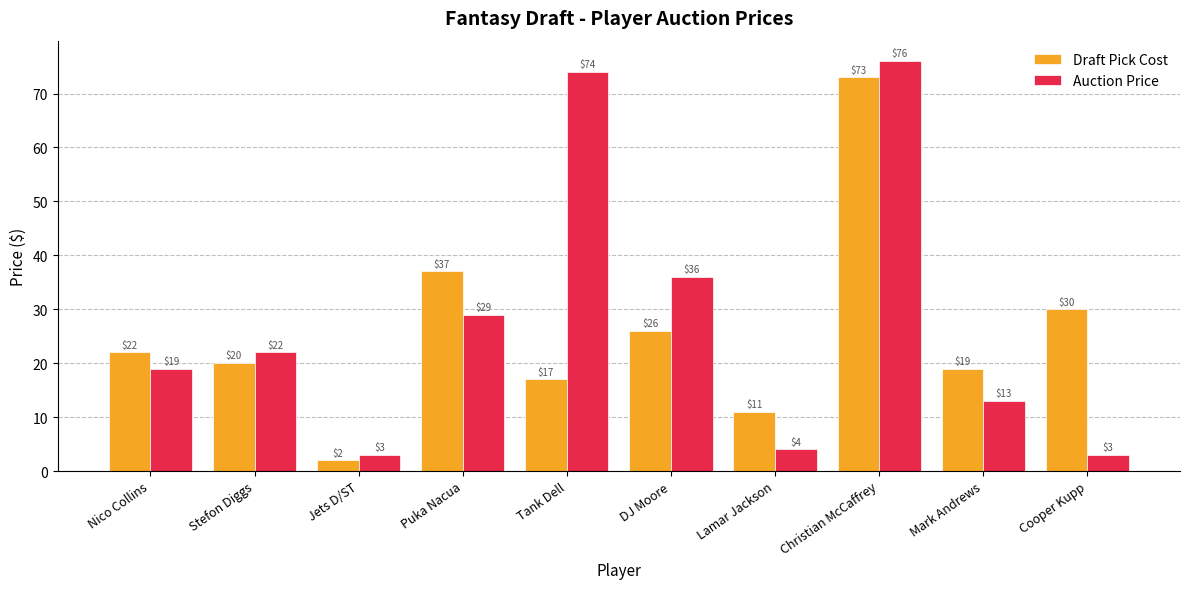

How many bars are there in each group?

2